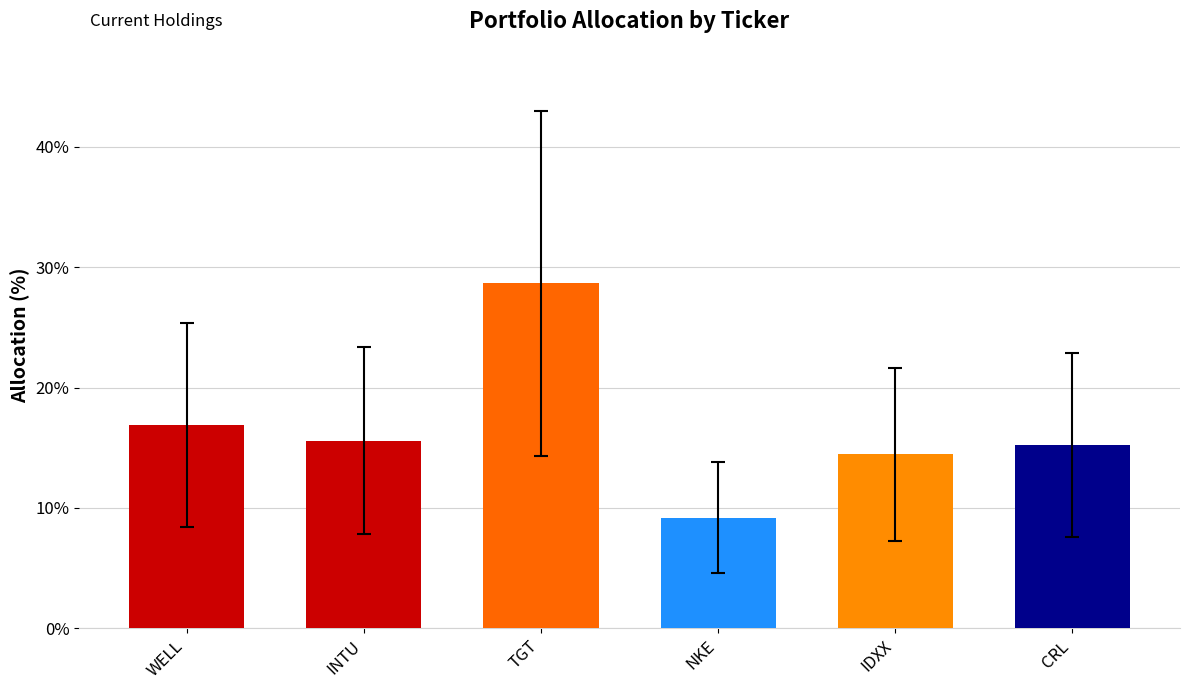

How many bars are there in total?

6